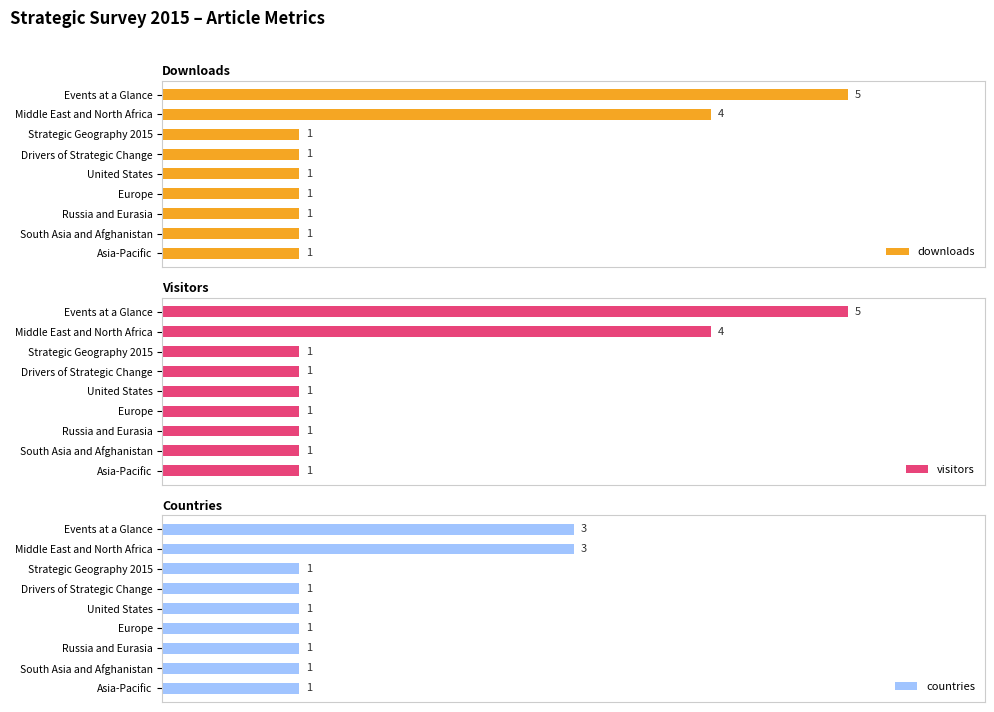

Rank the series at Middle East and North Africa from lowest to highest value.

countries, downloads, visitors